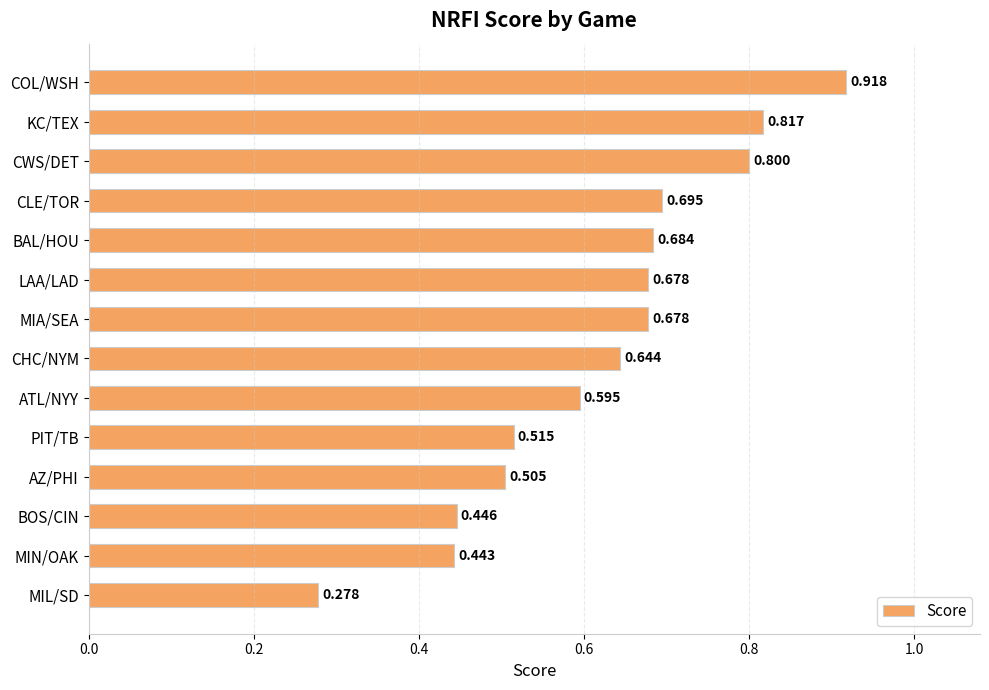

What is the label of the 9th bar from the top?

ATL/NYY